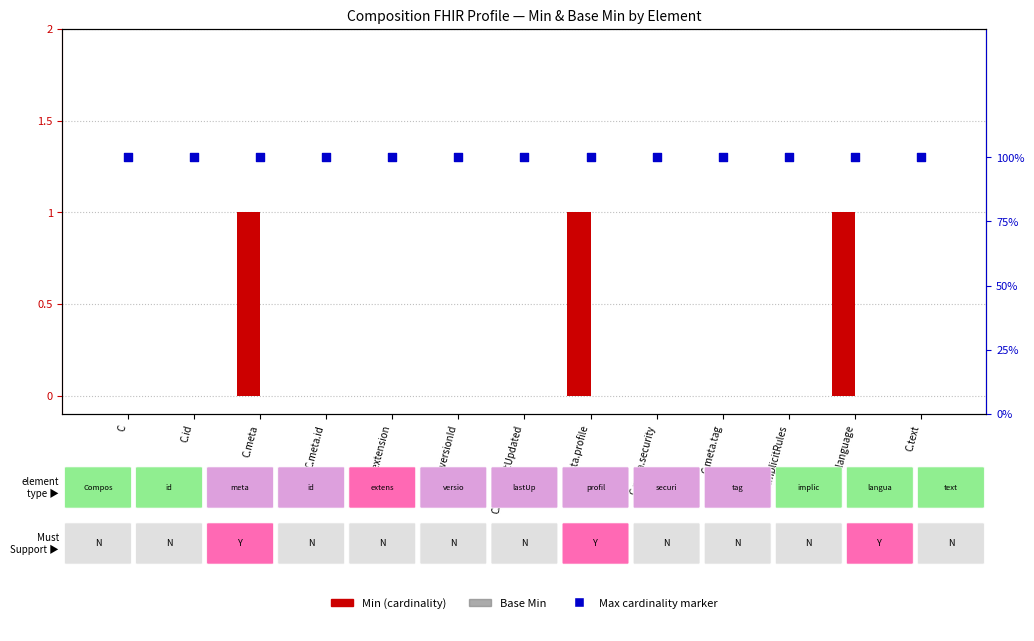

Which series has the largest Y range (max minus min)?

Min